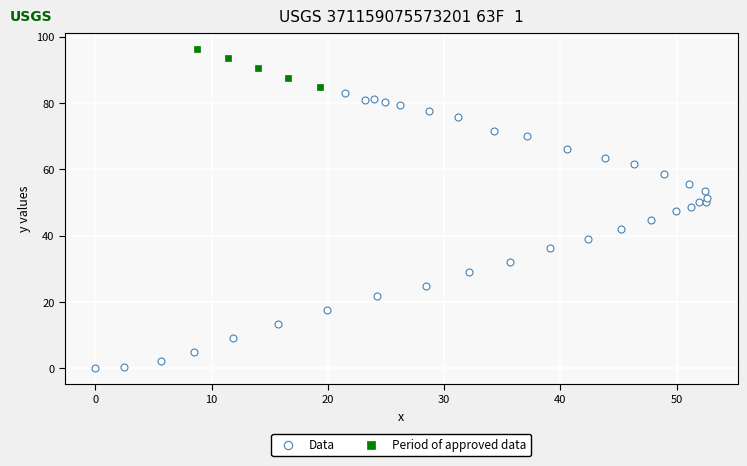

Which series contains the highest Y value?

Period of approved data